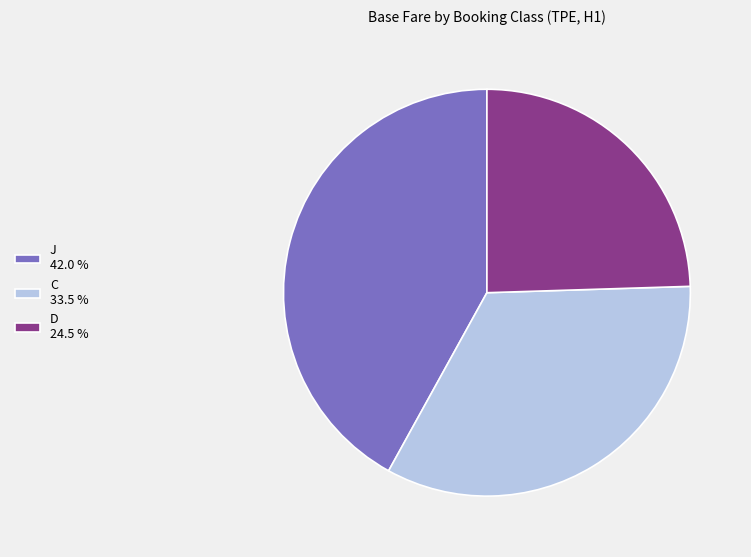

Which category has the biggest portion of the pie?

J